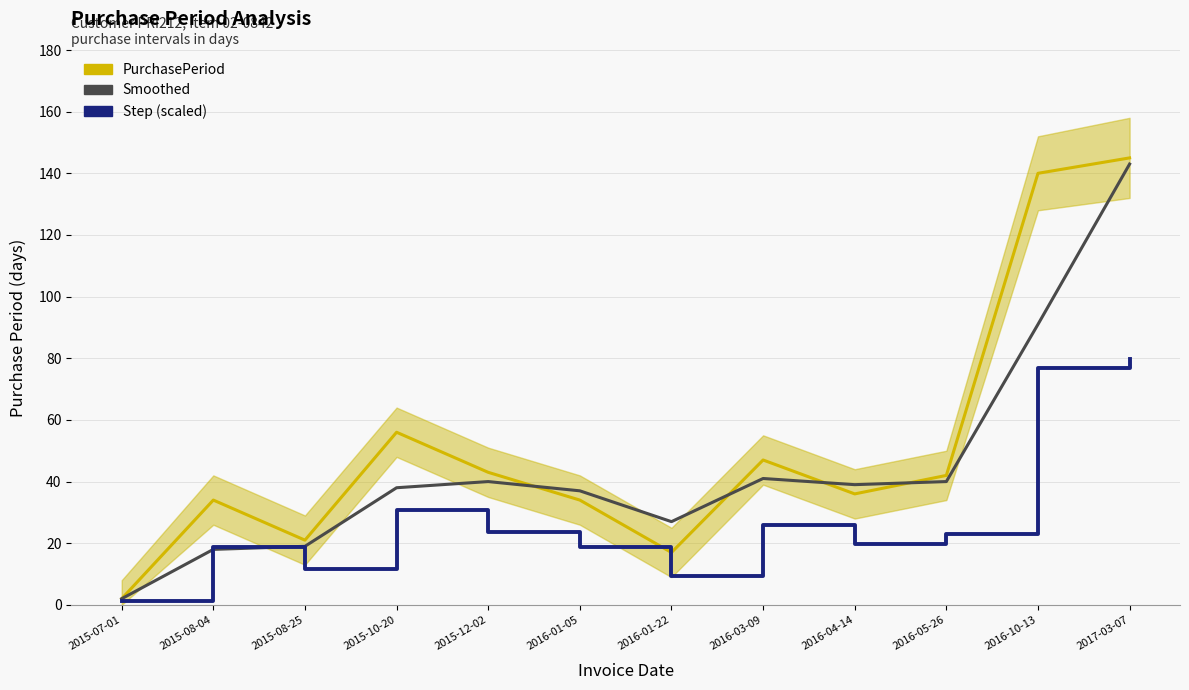

Which category has the highest value in the Smoothed series?

2017-03-07